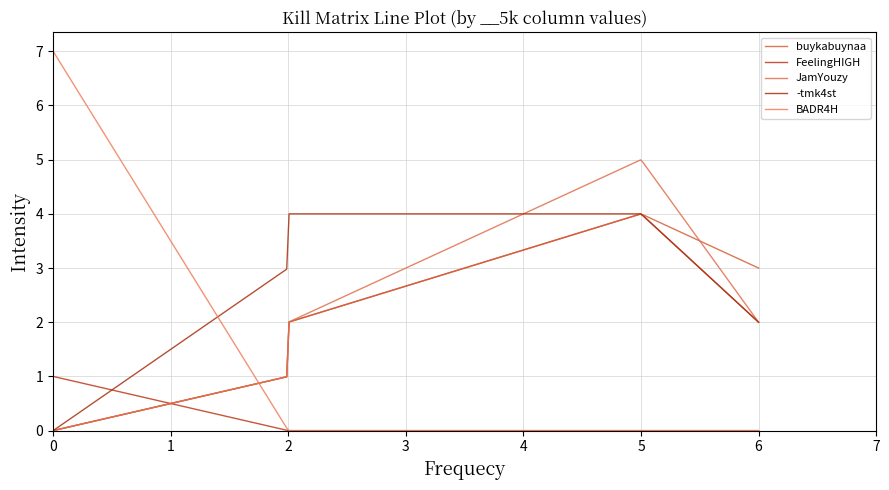

Rank the categories by JamYouzy value from lowest to highest.

0, 0, 2, 6, 2, 5, 5, 2